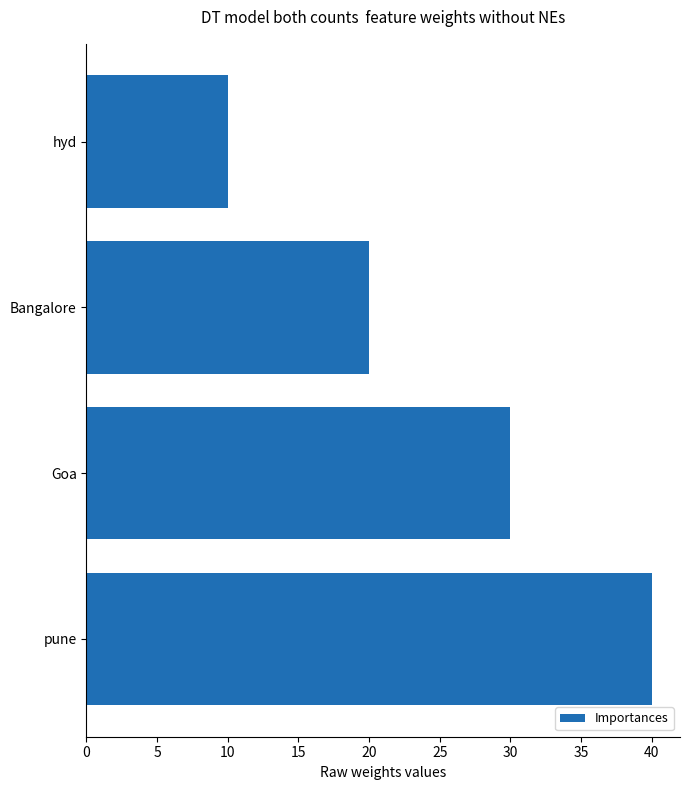

Which category has the highest value across all series?

pune